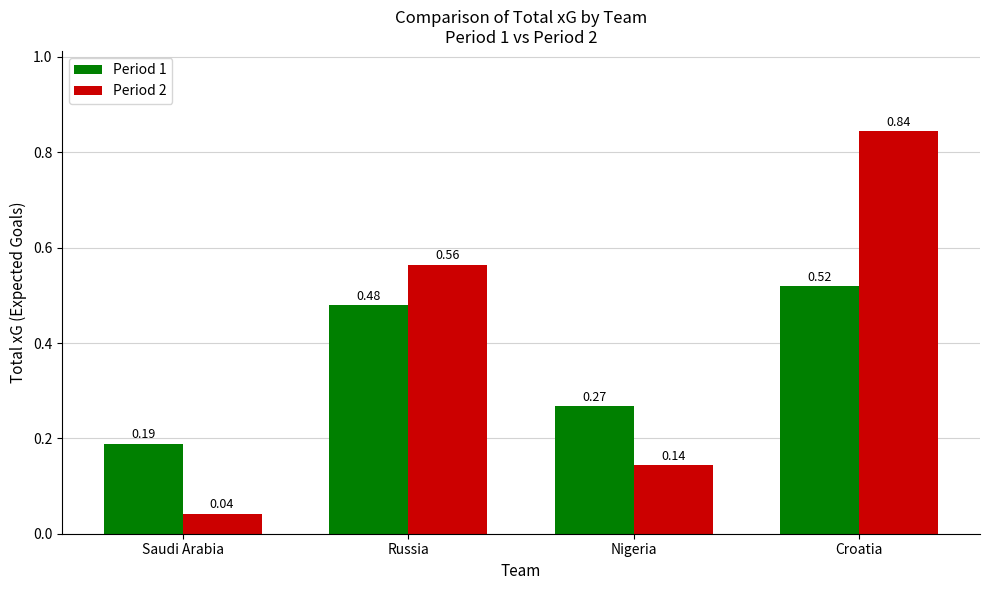

Does the chart contain stacked bars?

No